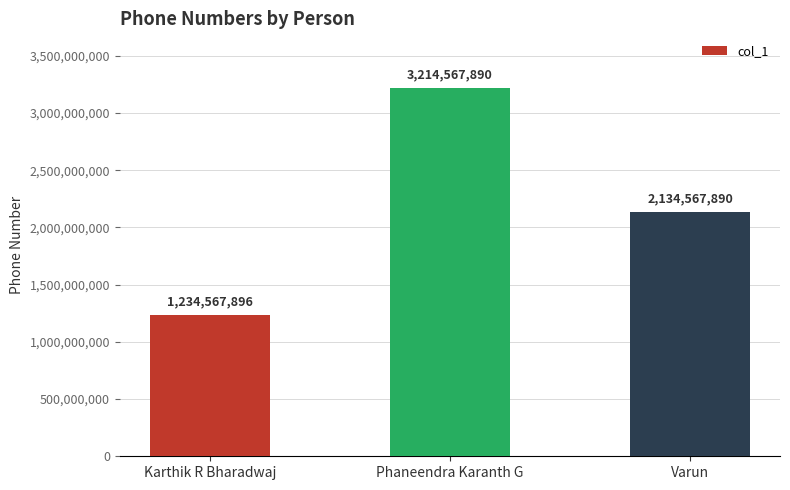

Reading right to left, transcribe all the data shown in this chart.

2134567890	3214567890	1234567896